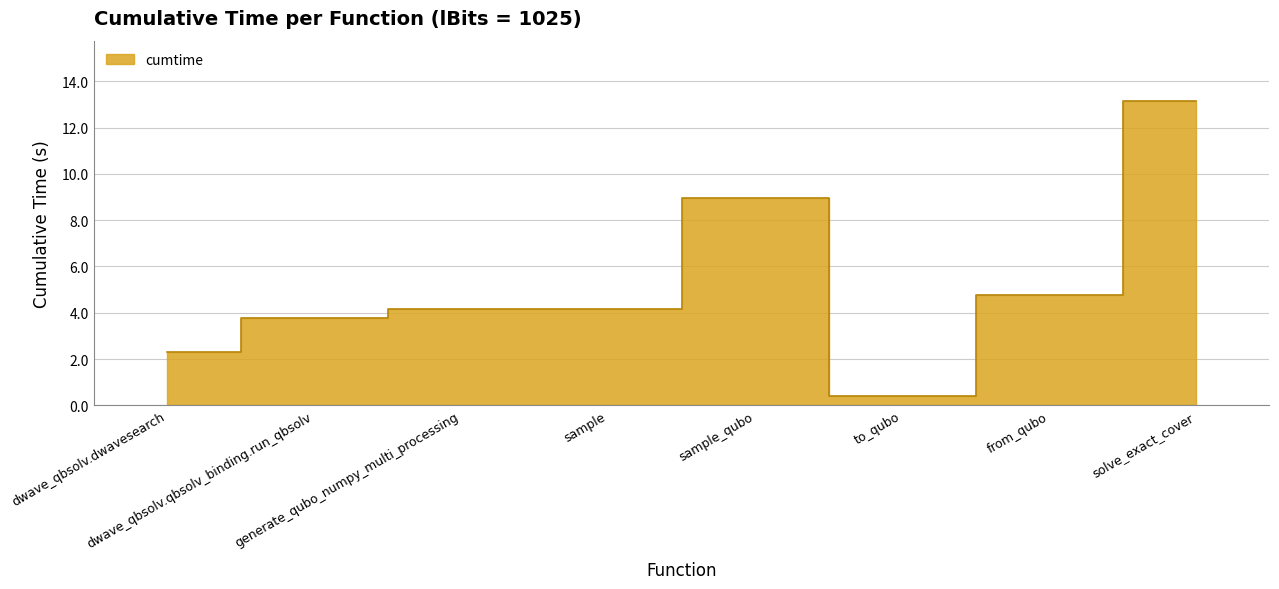

What is the change in value from dwave_qbsolv.dwavesearch to from_qubo?

+2.5